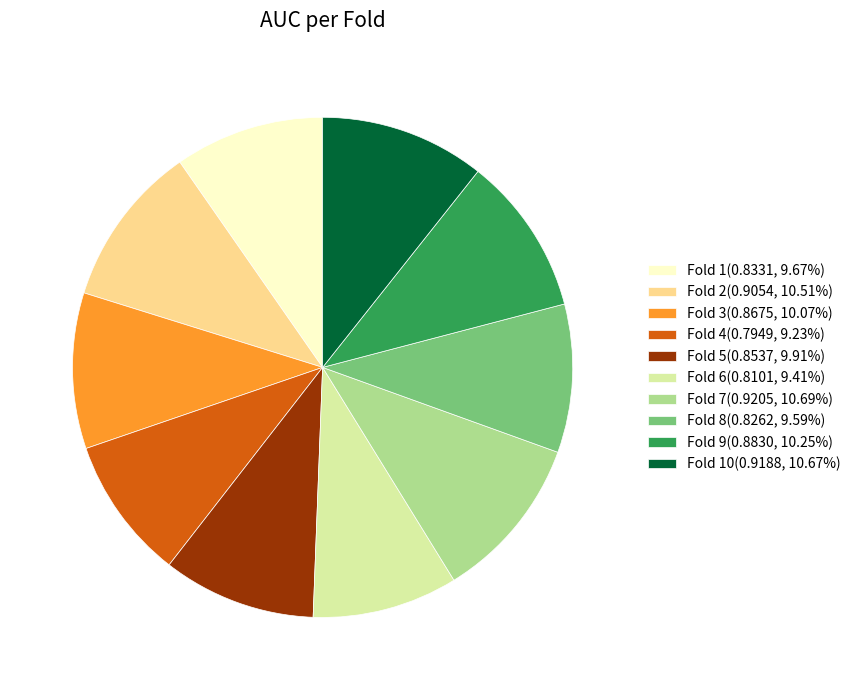

Do Fold 9(0.8830, 10.25%) and Fold 8(0.8262, 9.59%) together represent more than half of the pie?

No